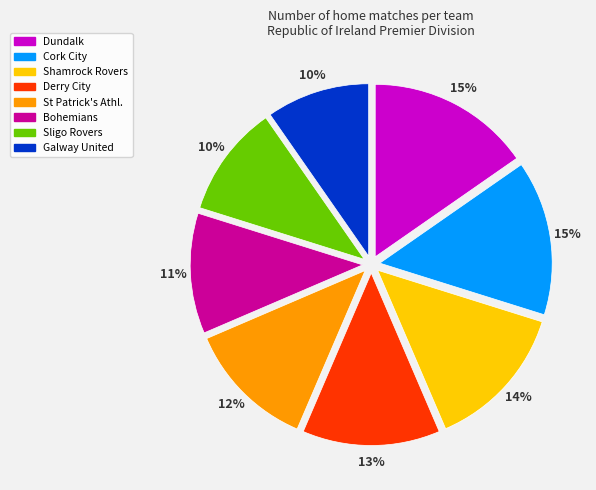

How many segments does this pie chart have?

8